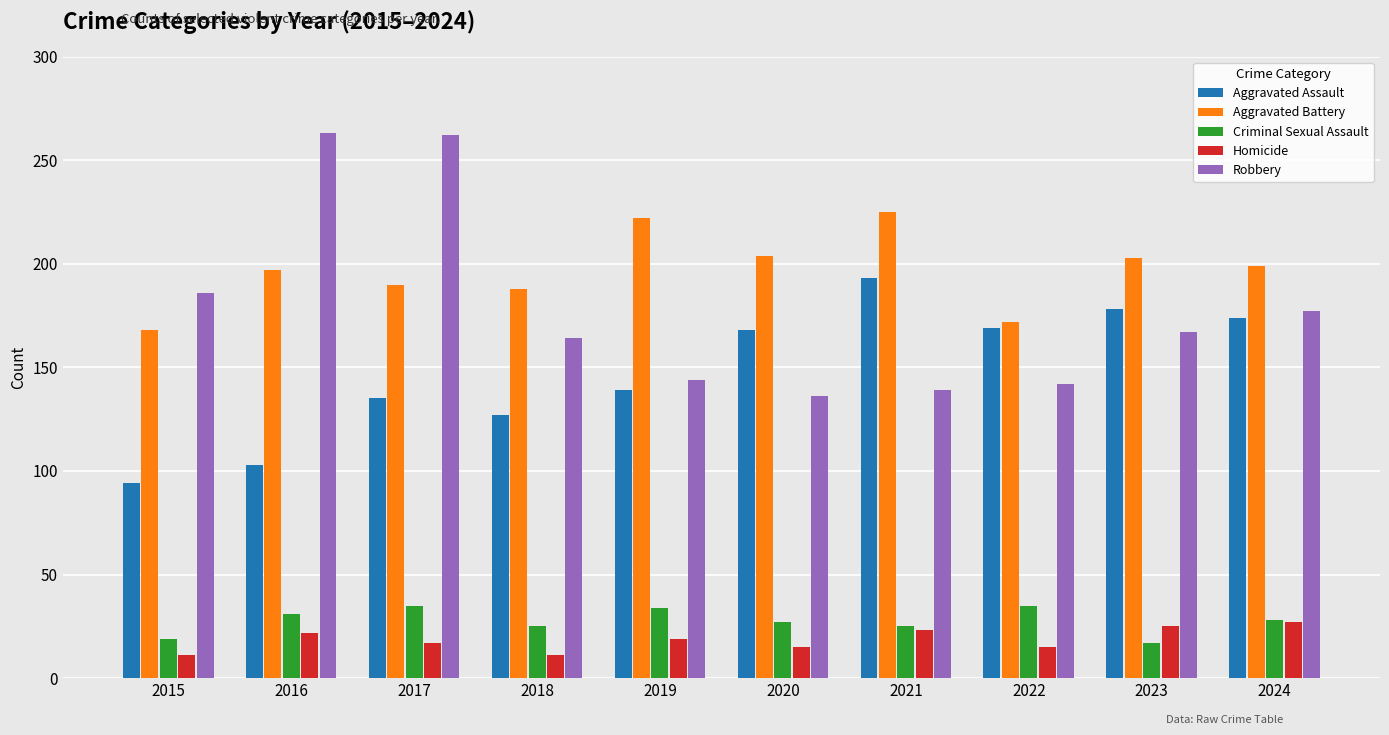

What is the difference between the highest and lowest values at 2018?

177